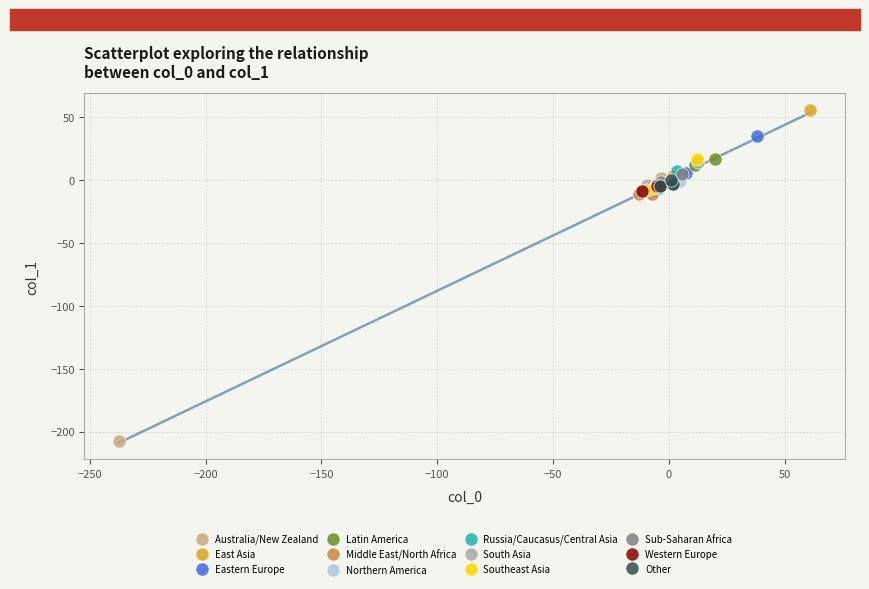

Which series contains the lowest Y value?

Australia/New Zealand